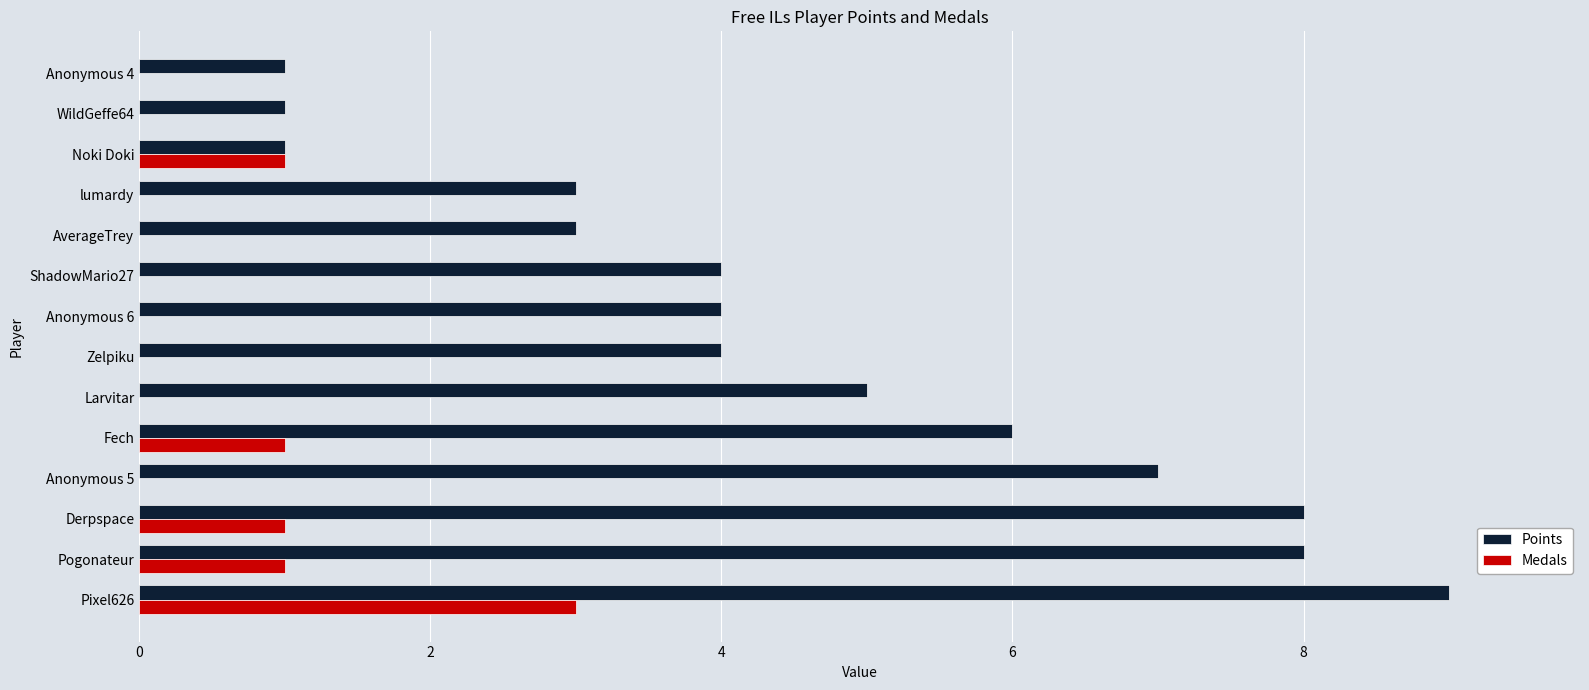

What is the greatest value displayed?

9